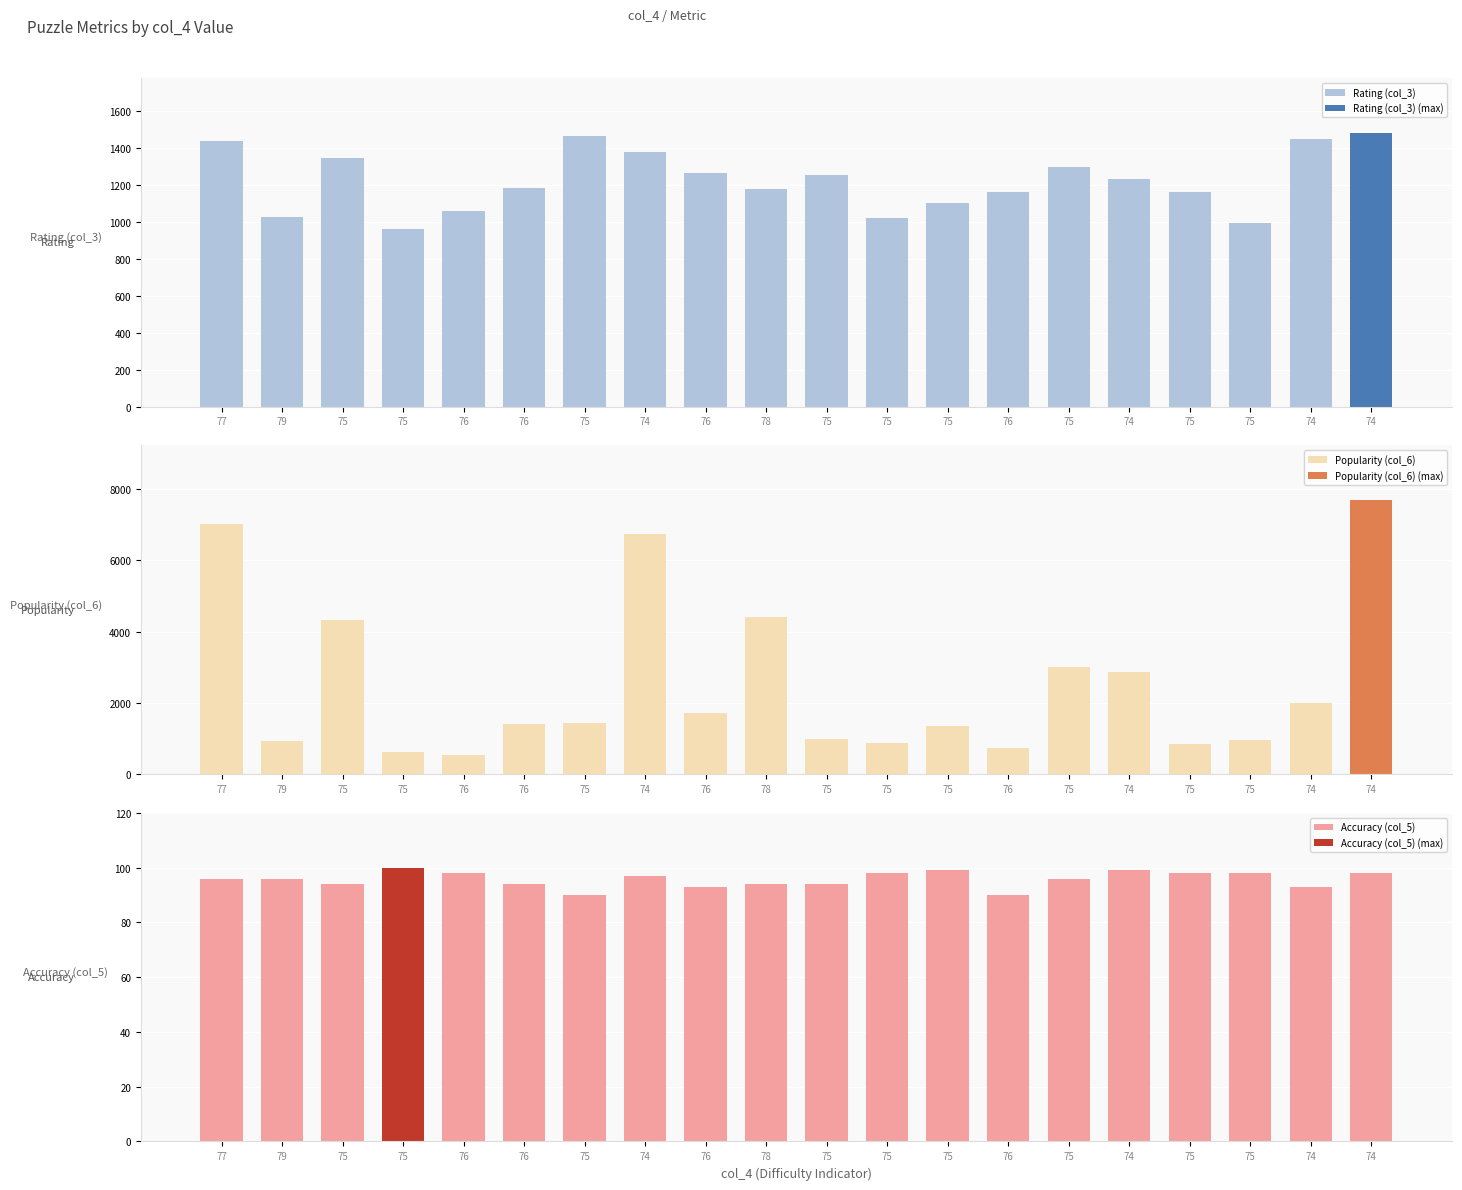

Reading left to right, transcribe all the data shown in this chart.

Rating (col_3): 77=1441	79=1026	75=1350	75=964	76=1062	76=1186	75=1465	74=1382	76=1268	78=1180	75=1257	75=1021	75=1106	76=1165	75=1300	74=1231	75=1164	75=994	74=1448	74=1484
Popularity (col_6): 77=7017	79=936	75=4319	75=633	76=531	76=1406	75=1447	74=6750	76=1721	78=4398	75=975	75=882	75=1353	76=743	75=3003	74=2872	75=835	75=970	74=1998	74=7693
Accuracy (col_5): 77=96	79=96	75=94	75=100	76=98	76=94	75=90	74=97	76=93	78=94	75=94	75=98	75=99	76=90	75=96	74=99	75=98	75=98	74=93	74=98